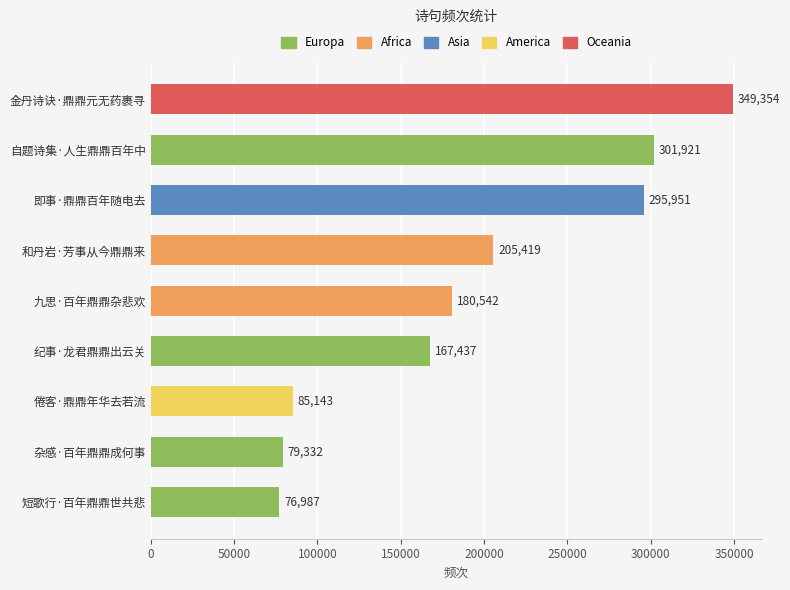

What is the sum of all values?

1742086